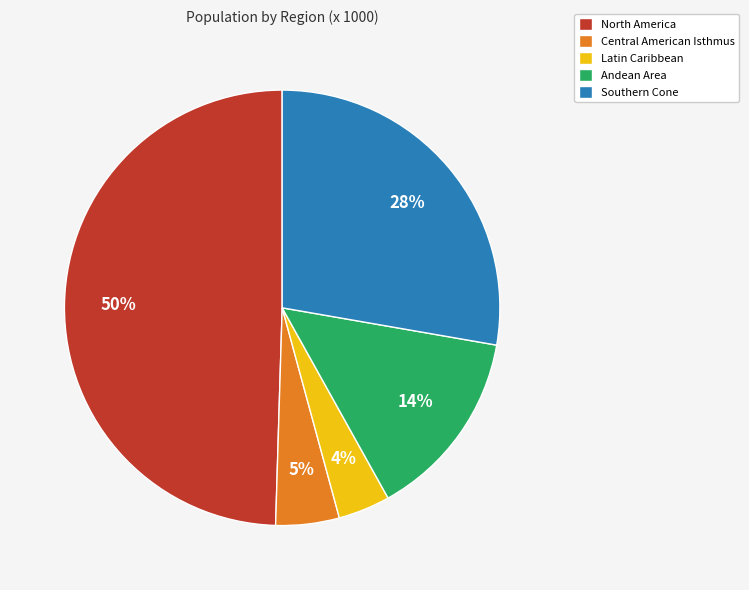

To the nearest percent, what is the difference between the Southern Cone and Latin Caribbean slice percentages?

24%